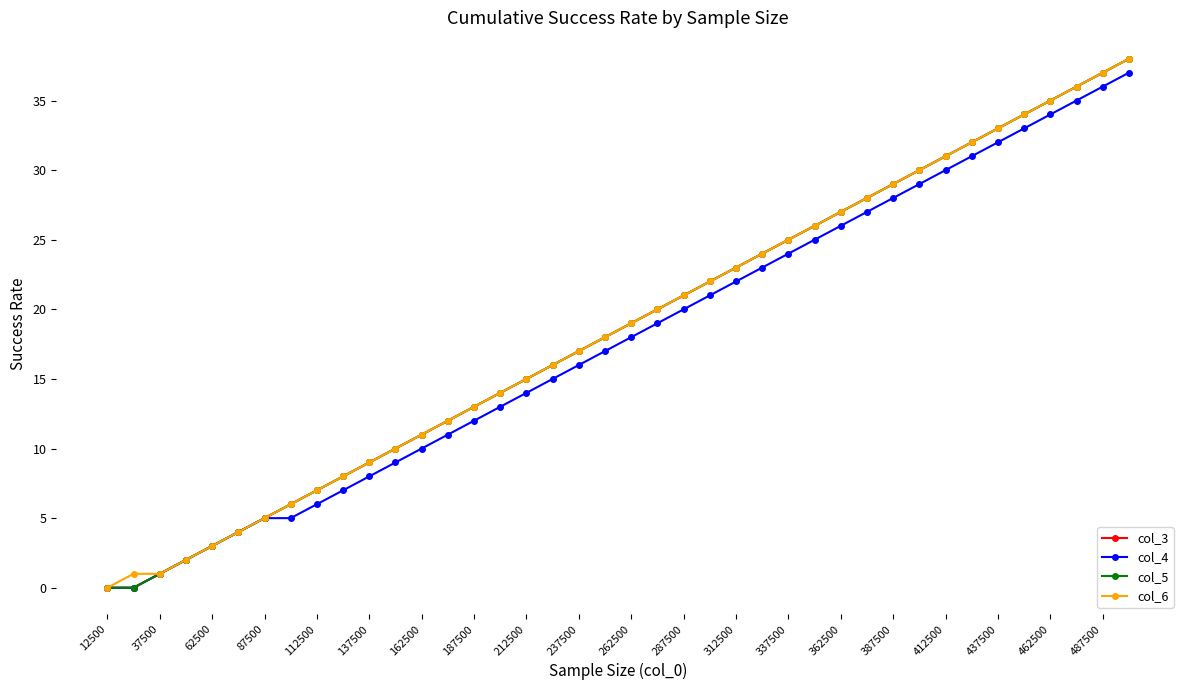

True or false: col_6 and col_3 cross at least once.

False